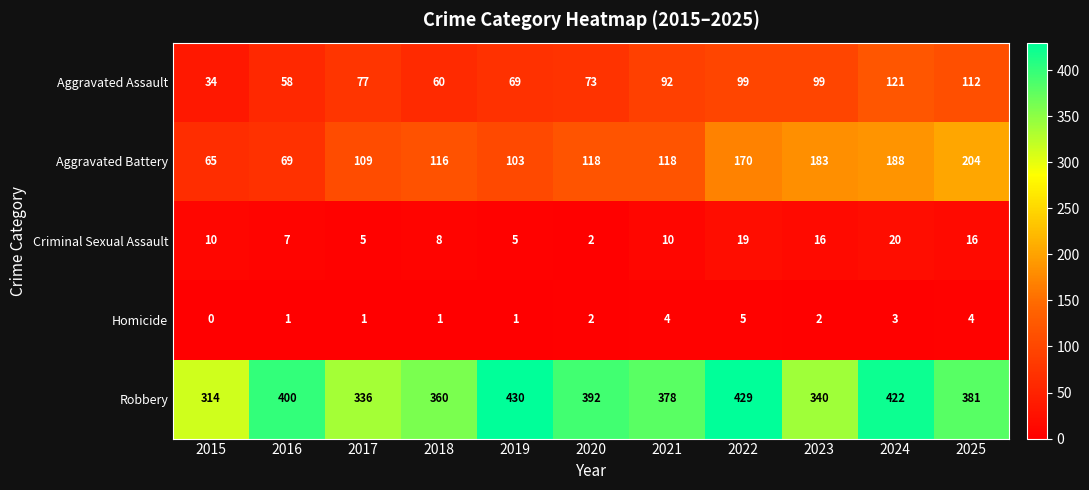

At which category does the chart reach its peak across all series?

2019